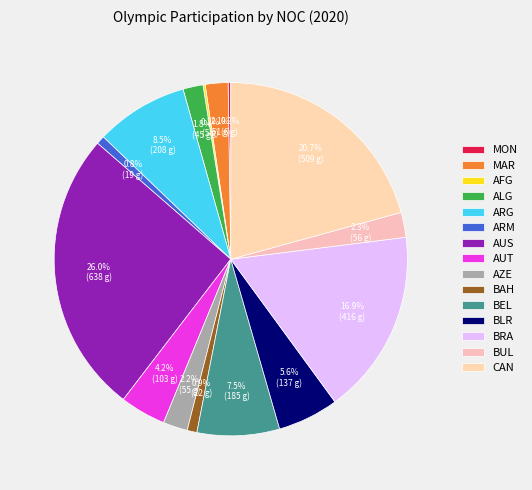

What is the largest slice in the pie chart?

AUS